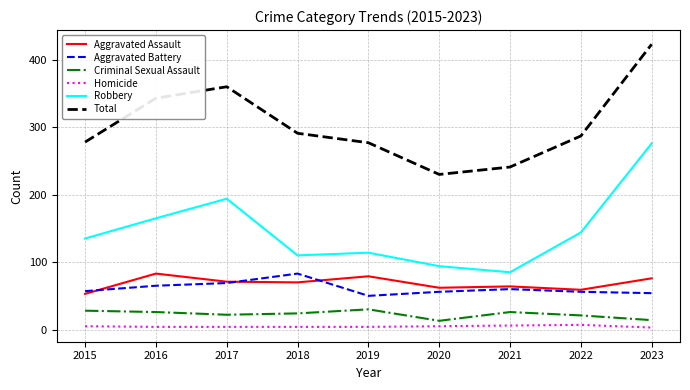

What is the total value across all series at 2019?

554